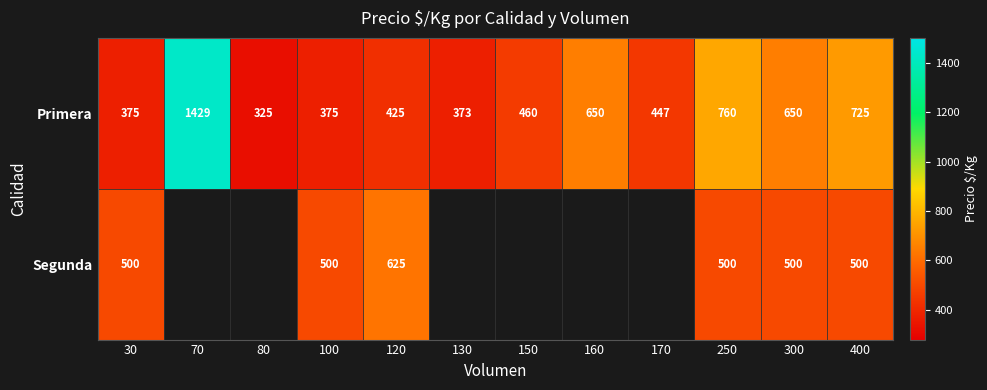

Count the number of data series in this chart.

2